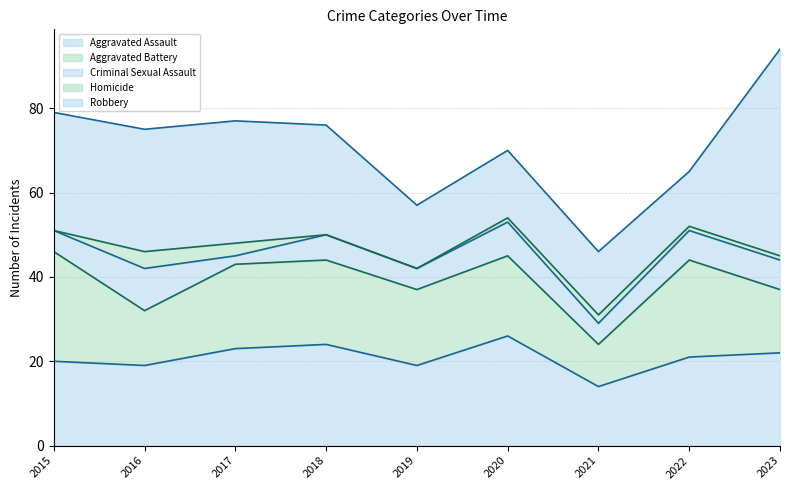

Is it true that Homicide equals 0 at 2018?

True